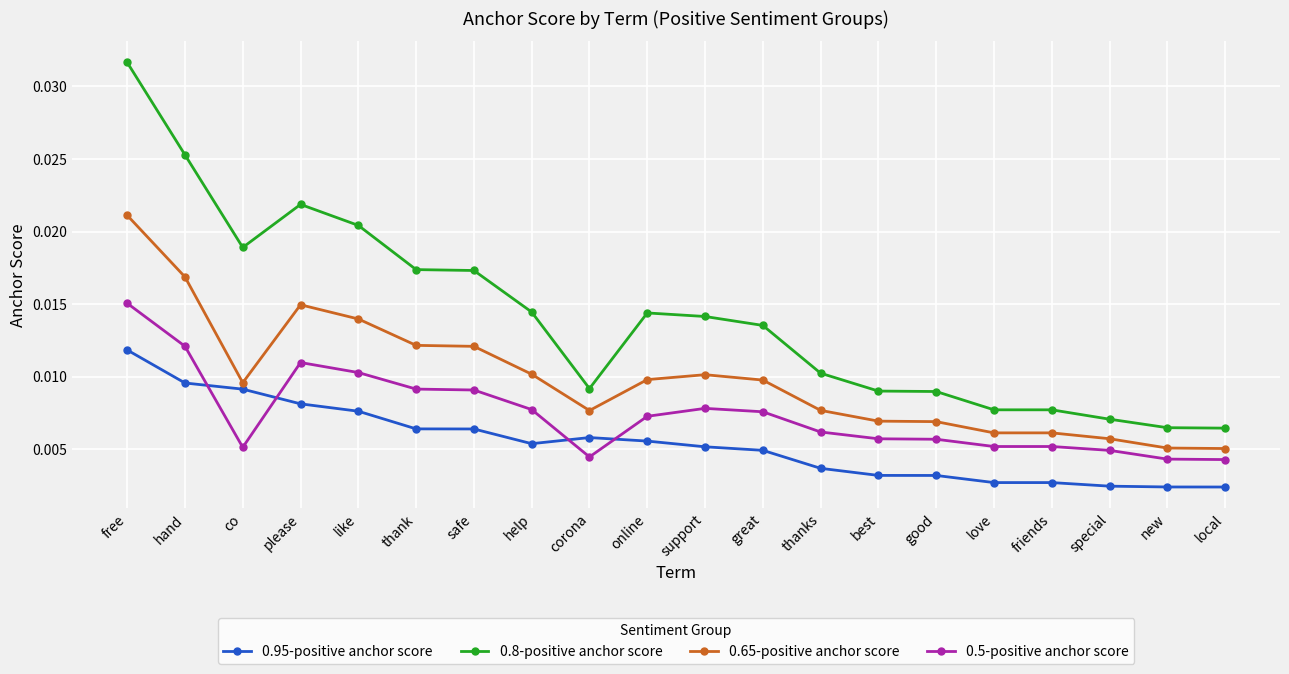

What is the label of the 17th point from the left?

friends